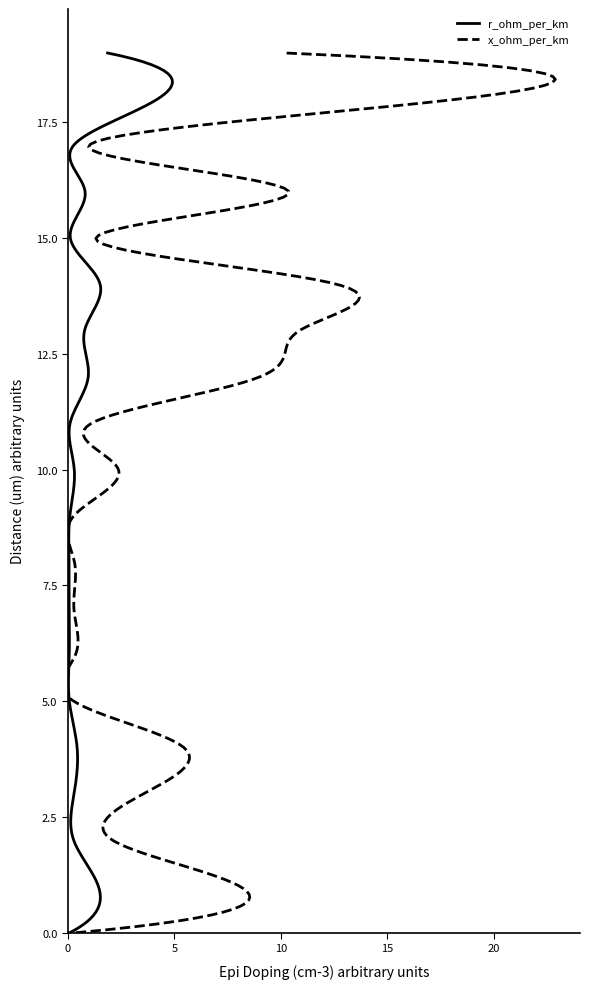

How many distinct data groups are displayed?

2